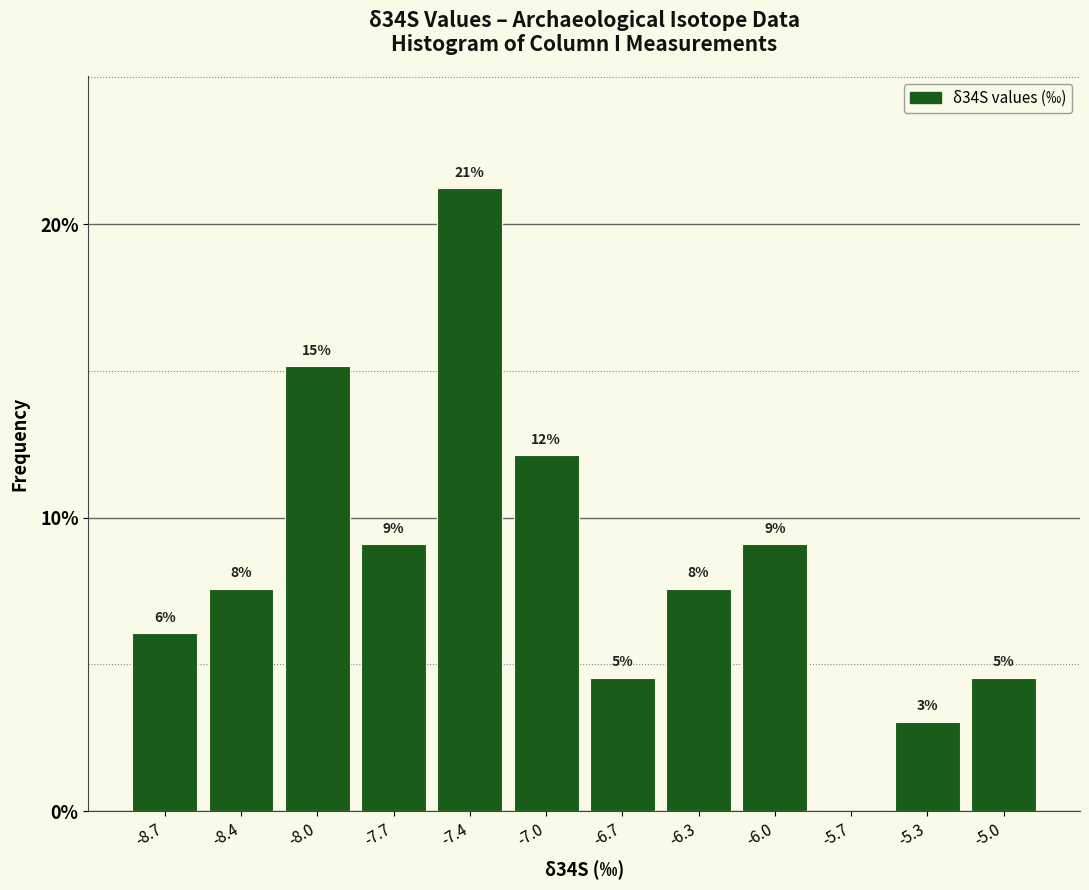

Are the bars horizontal?

No